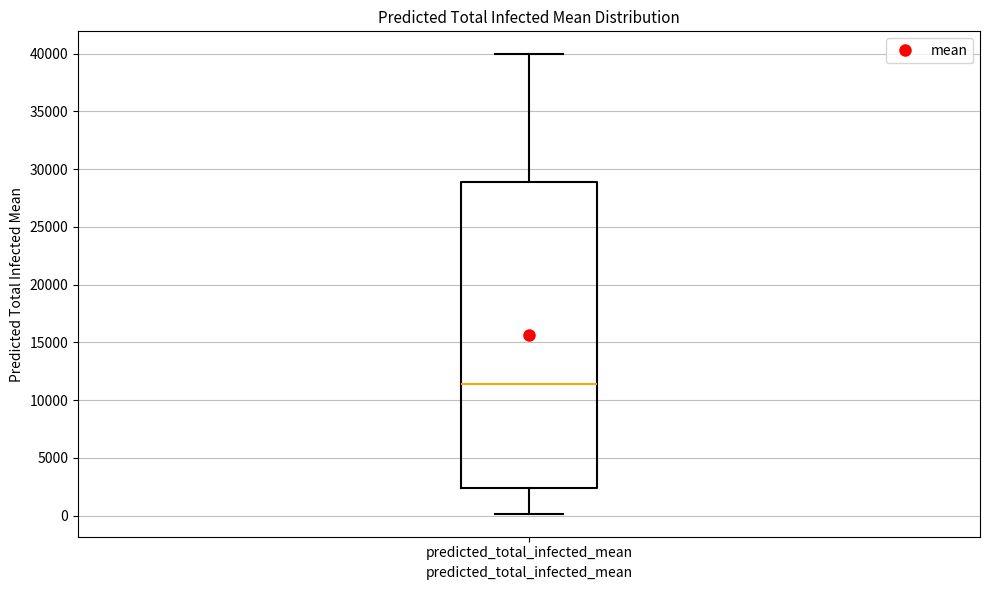

Read this box plot against the y-axis: the position of the median line, the range covered by the box, and the ends of both whiskers. The values are not printed on the chart, so give them approximately, as read against the axis.

median 11500, box 2500 to 29000, whiskers 0 to 40000